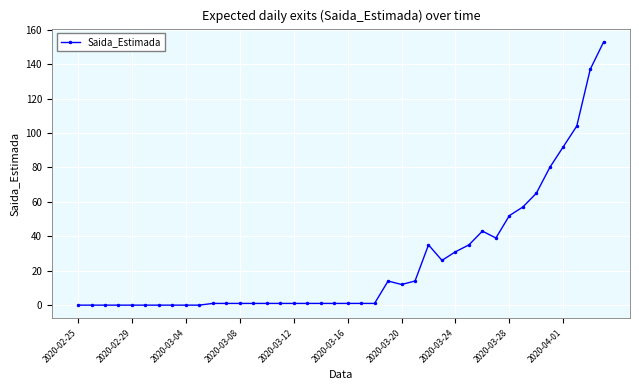

What is the greatest value displayed?

153